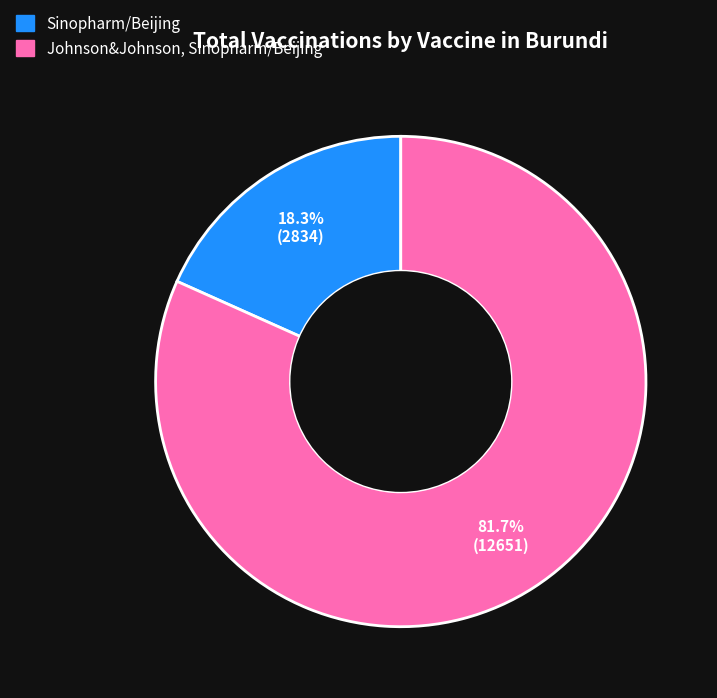

Which category accounts for the majority?

Johnson&Johnson, Sinopharm/Beijing